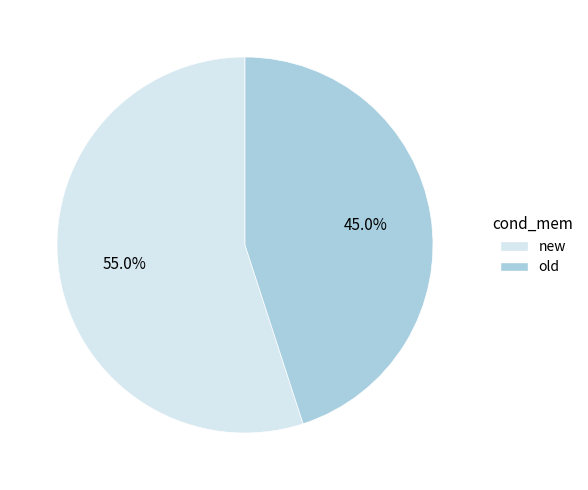

To the nearest percent, what is the difference between the largest and smallest slice percentages?

10%